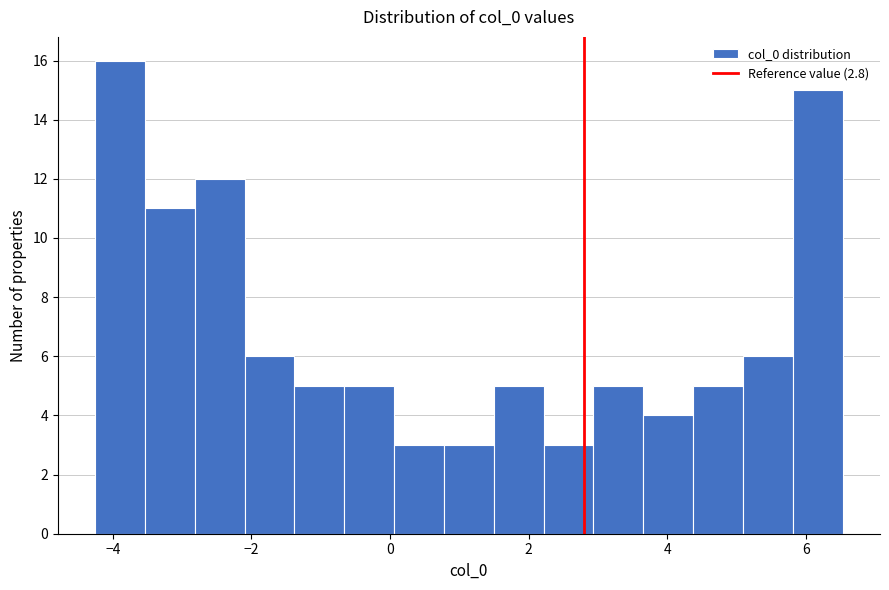

Around what value on the x-axis is the tallest bar? Give the approximate position of its centre, as read against the axis.

-3.8